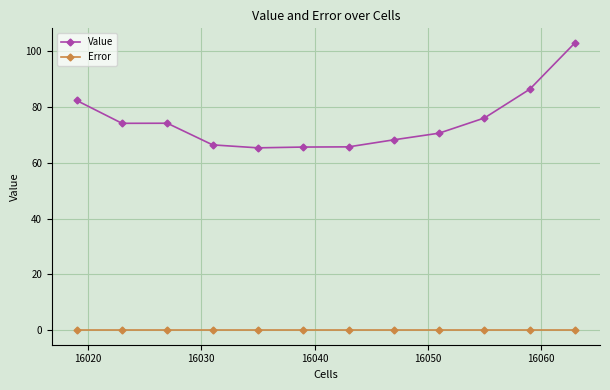

What is the average value of the Value series?

74.8